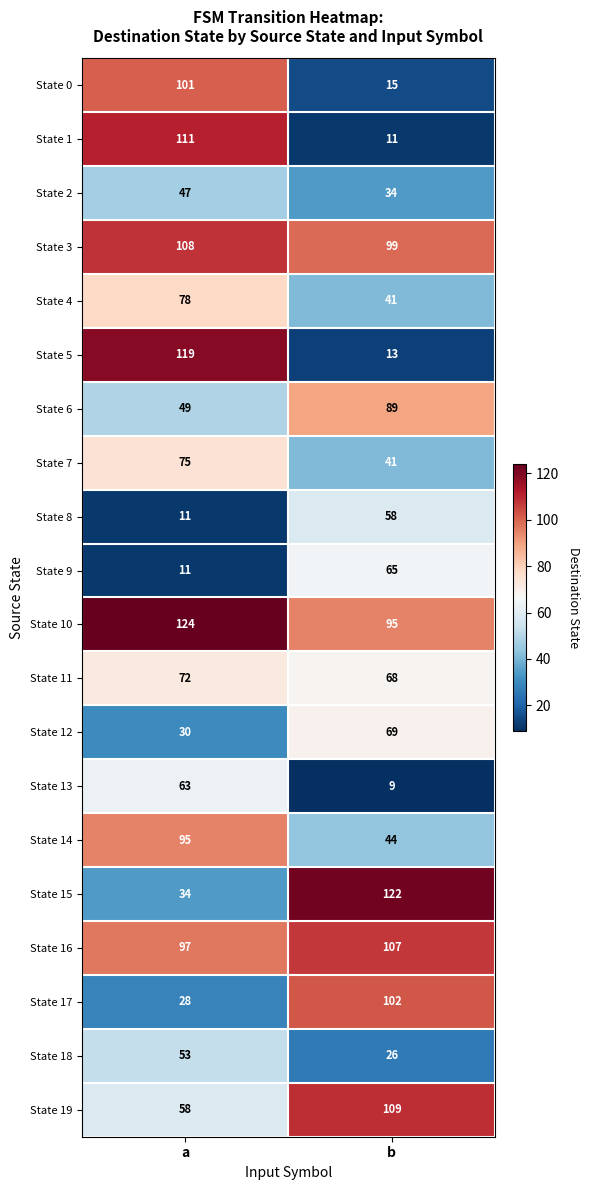

Which category has the highest value across all series?

a